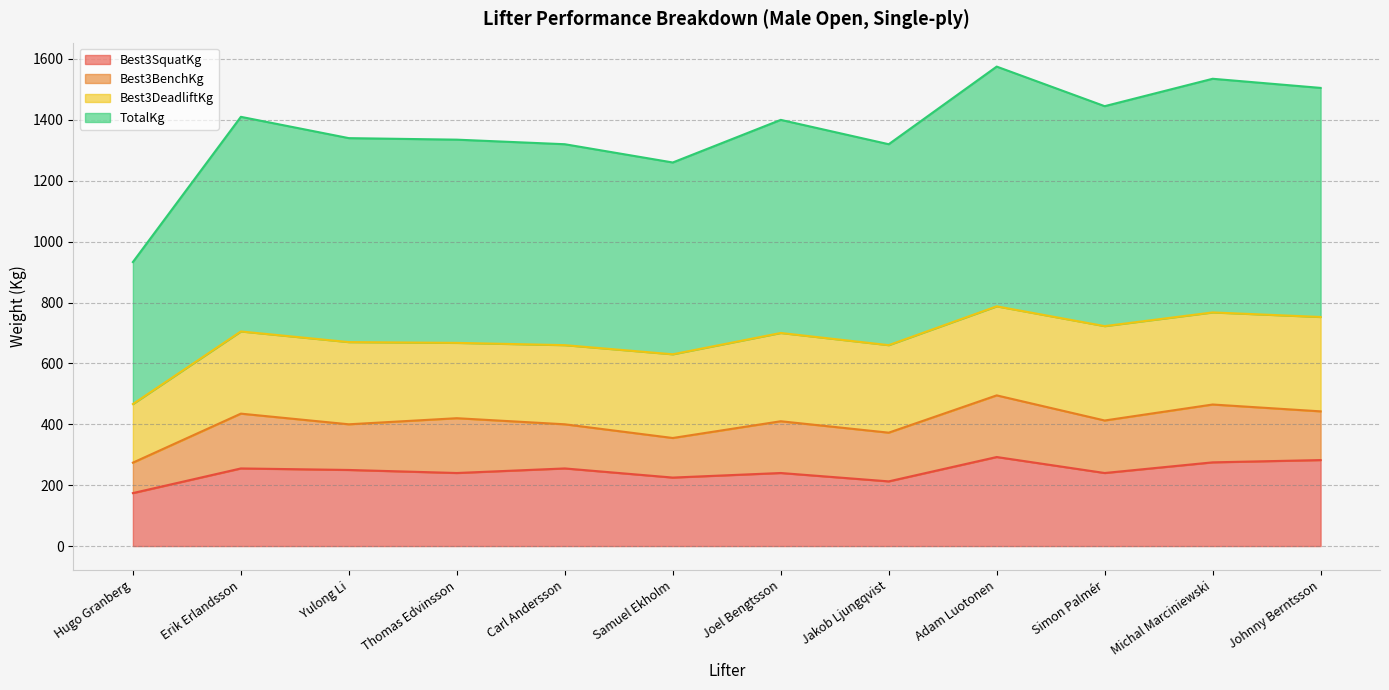

The value of Best3SquatKg at Erik Erlandsson is 255.0. True or false?

True